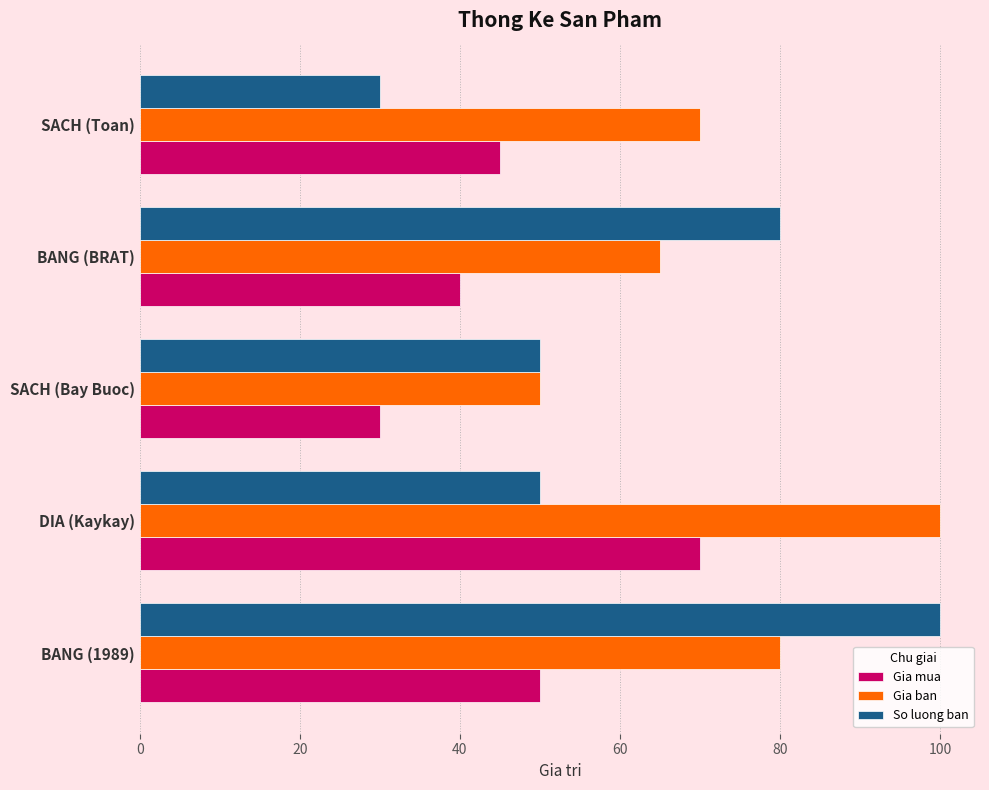

What is the sum of all Gia mua values?

235